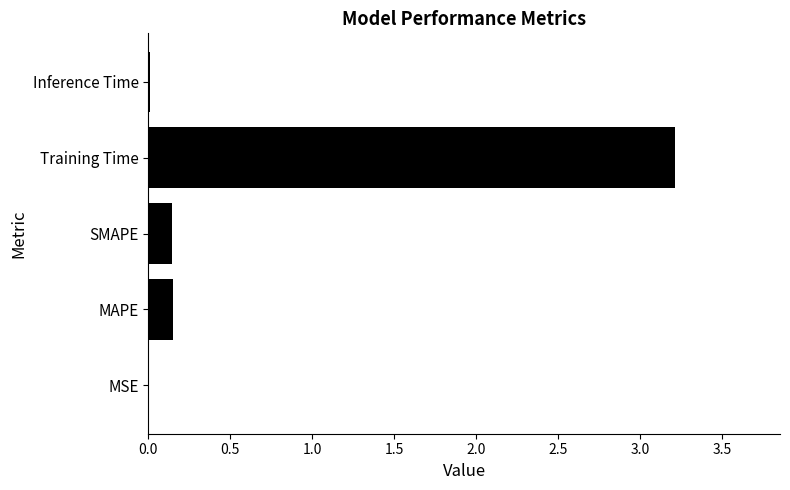

The chart shows a value of 0.0 at MSE. True or false?

True